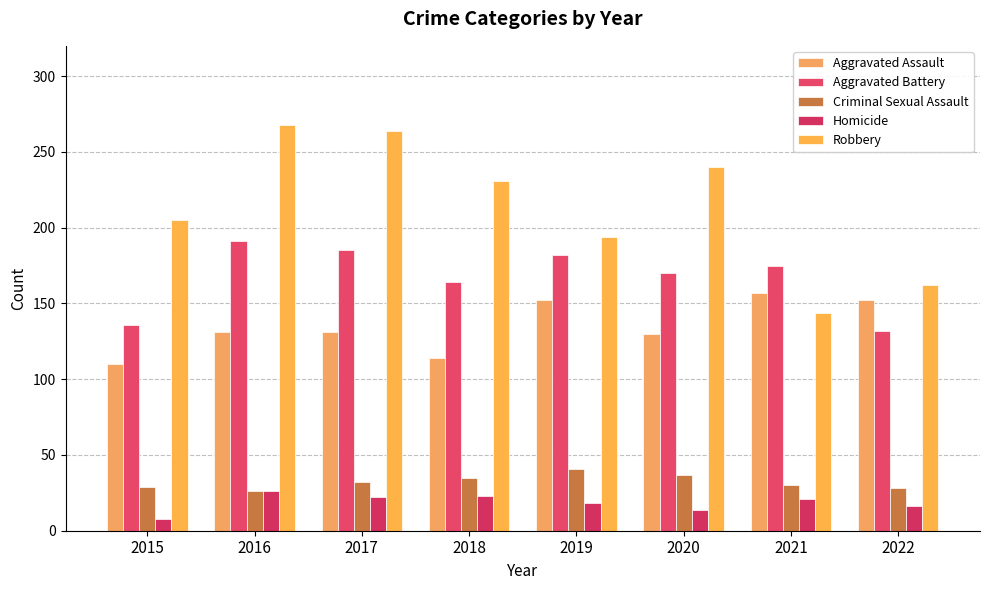

List the series in order of their peak value, highest first.

Robbery, Aggravated Battery, Aggravated Assault, Criminal Sexual Assault, Homicide